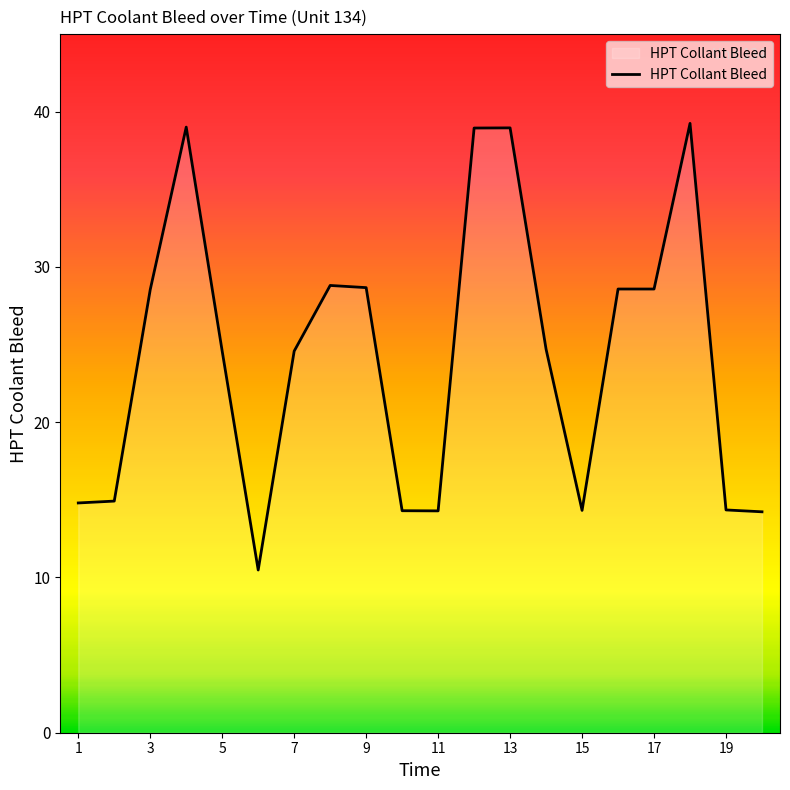

What is the difference between the maximum and minimum values?

28.8